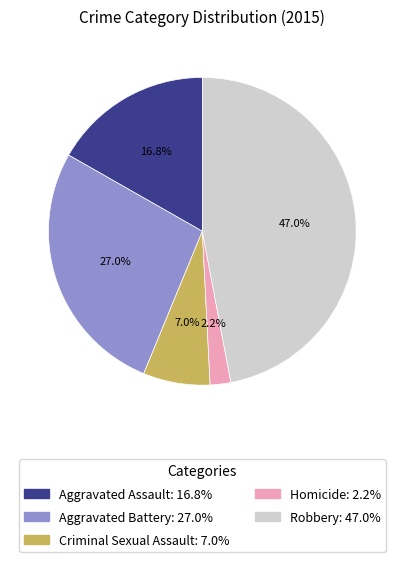

To the nearest percent, what is the difference between the largest and smallest slice percentages?

45%